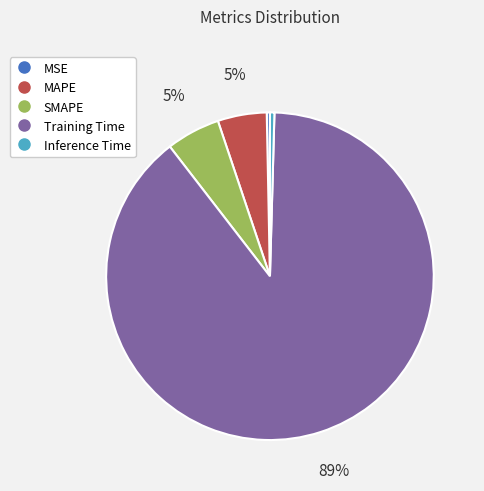

Do Training Time and SMAPE together represent more than half of the pie?

Yes